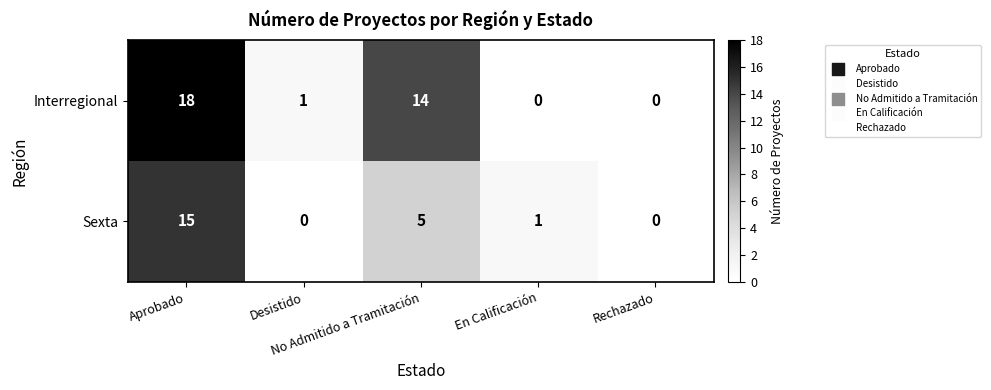

What is the maximum value for Sexta?

15